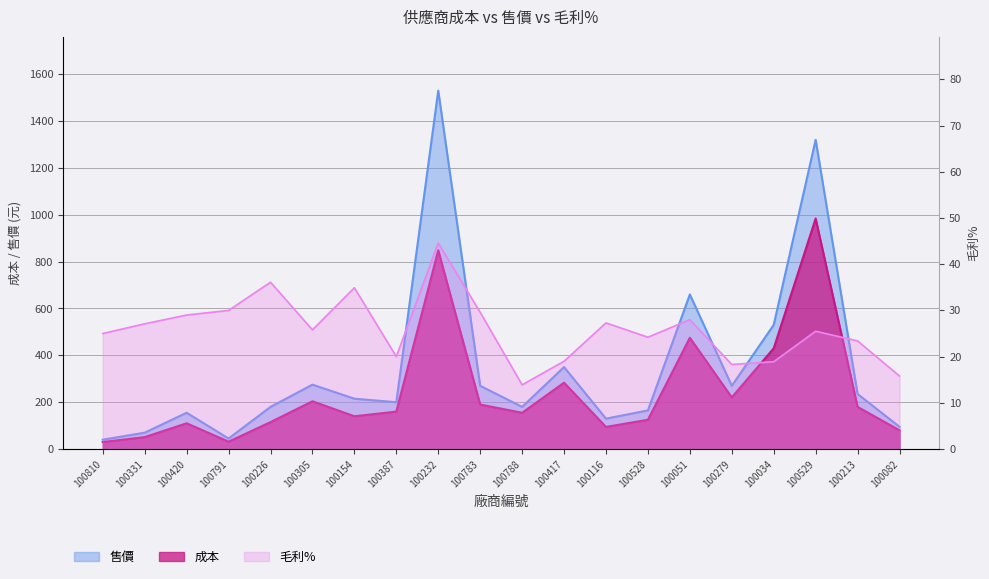

Is the value of 售價 at 100810 greater than the value of 毛利% at 100051?

Yes